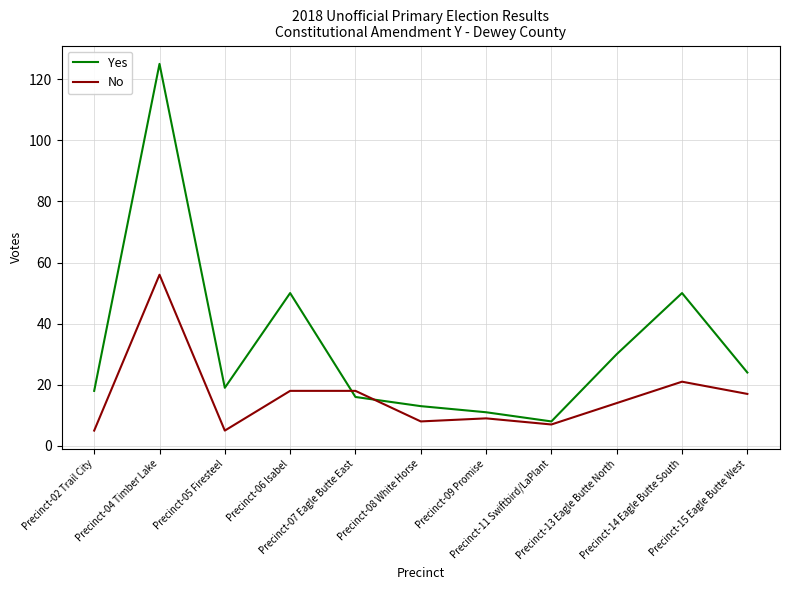

Which series has the largest total across all categories?

Yes